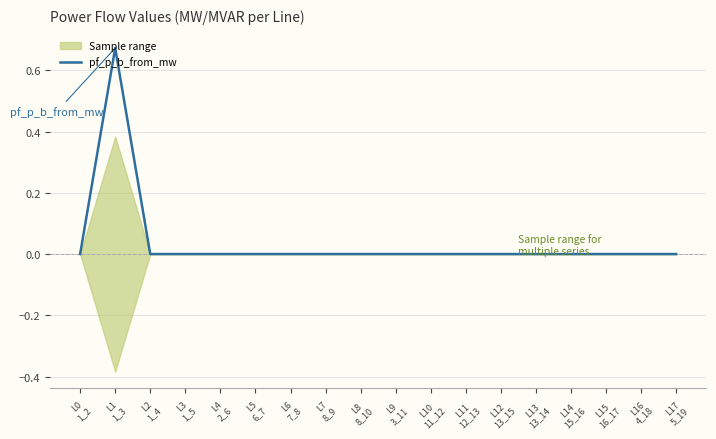

Is it true that the value at L15
16_17 is -0.0?

False